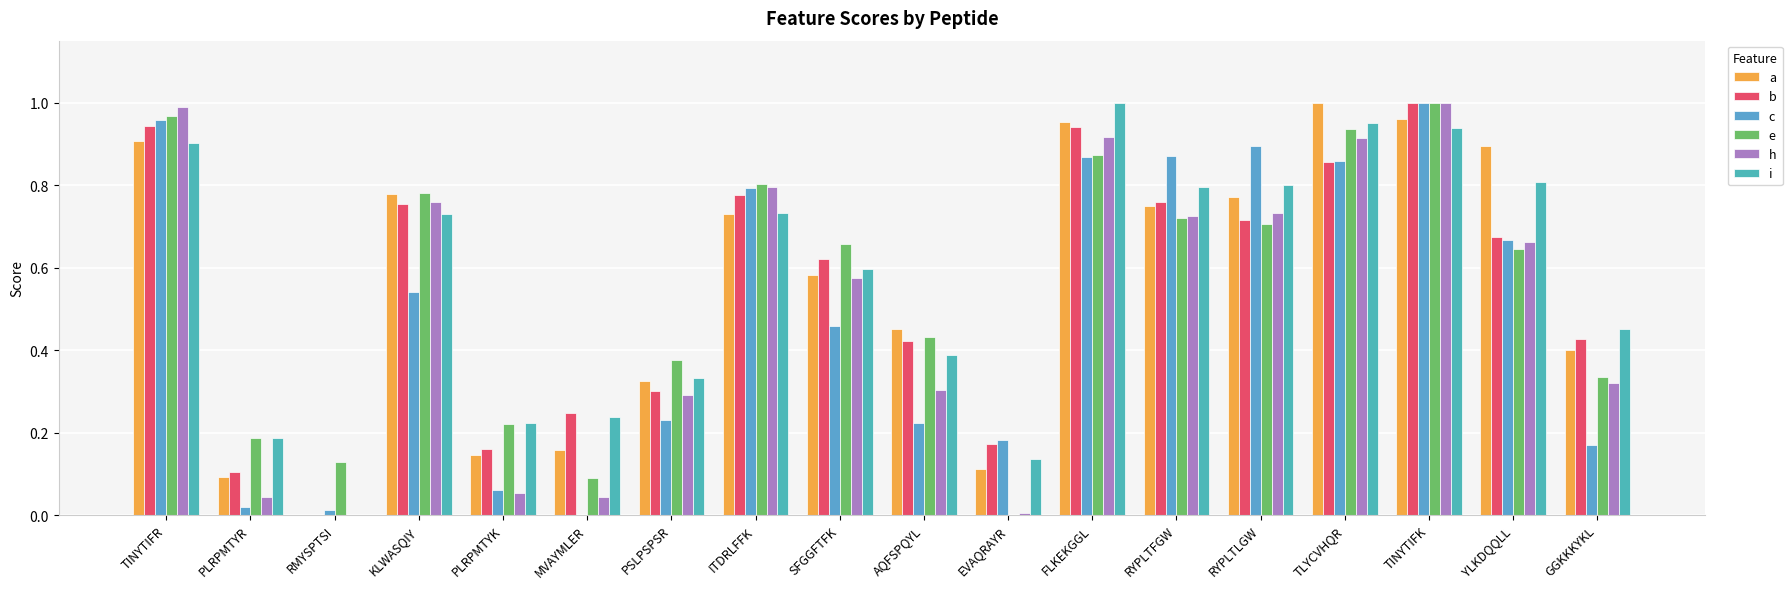

How many data points in e are above 0?

17